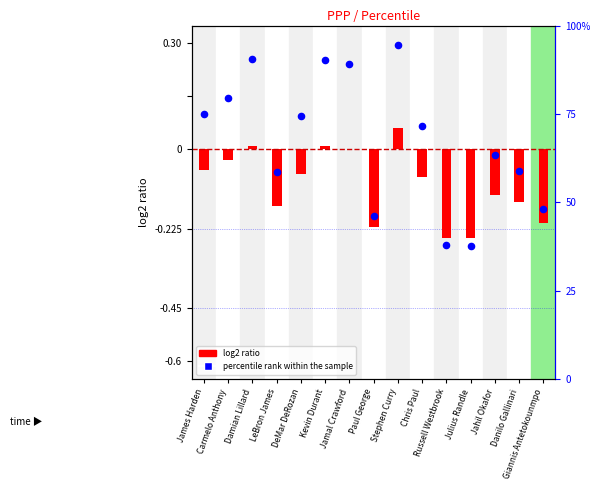

Which series reaches the minimum Y coordinate?

log2 ratio